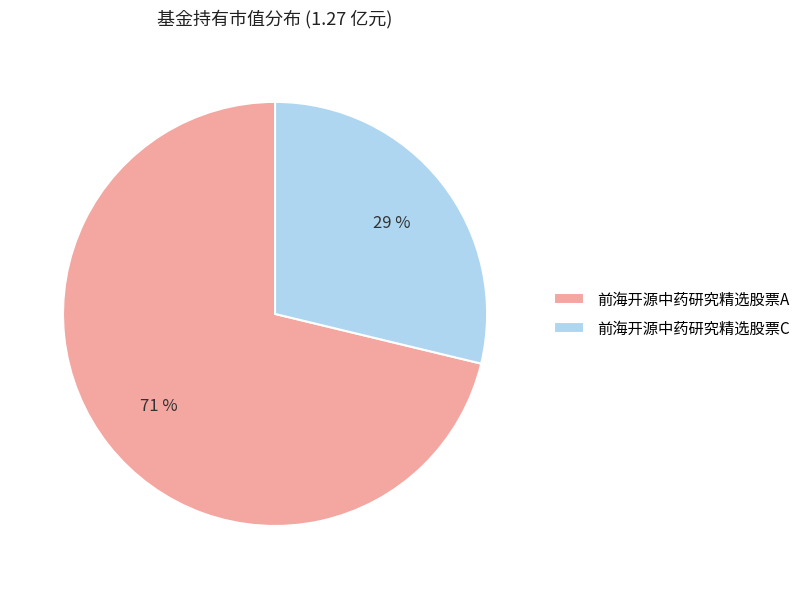

What is the smallest slice in the pie chart?

前海开源中药研究精选股票C